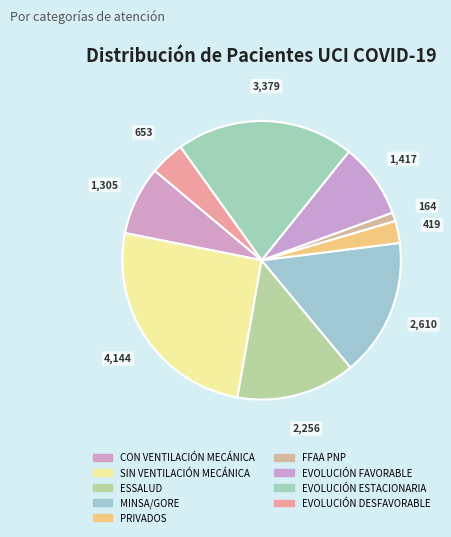

Which slice is the smallest?

FFAA PNP